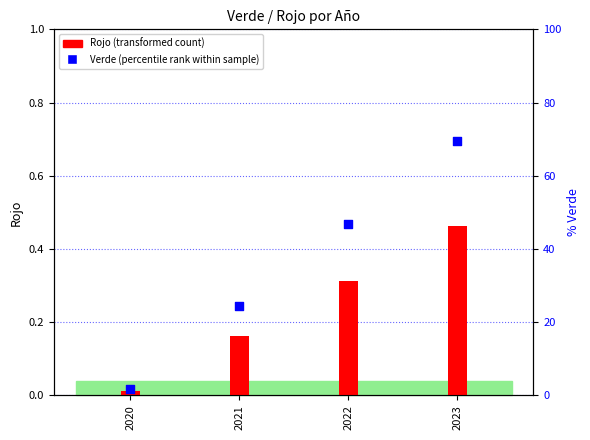

Which series contains the highest Y value?

Verde (percentile rank within sample)